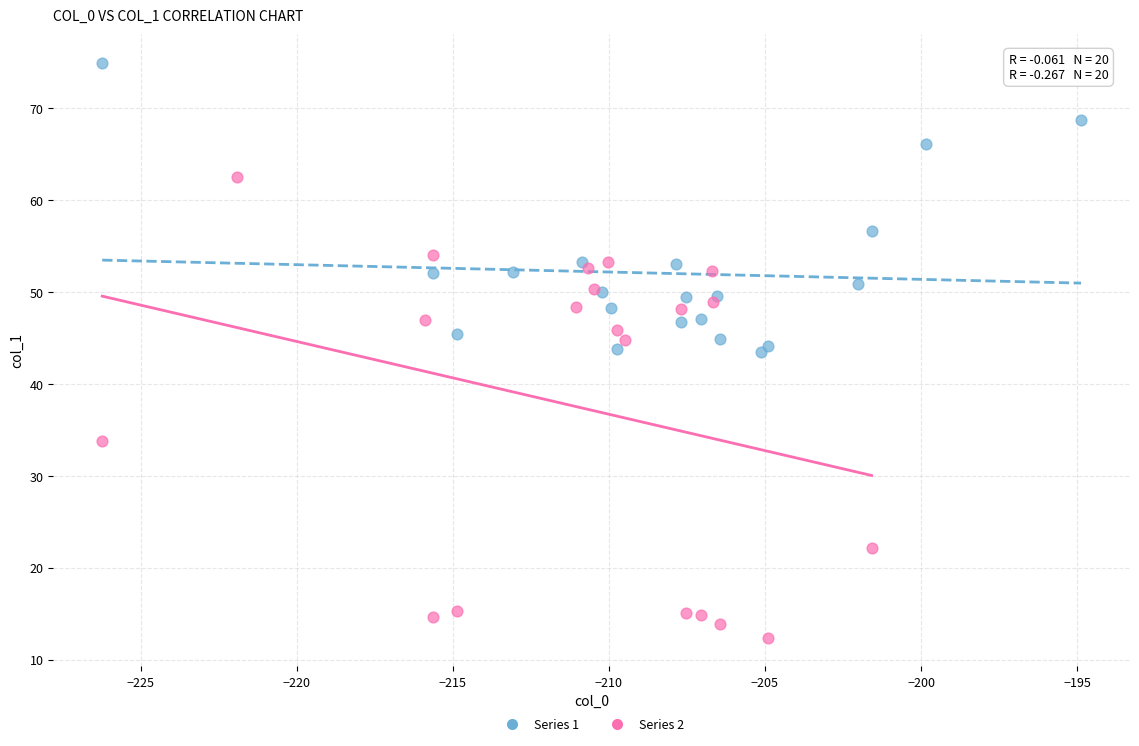

Which series has the largest Y range (max minus min)?

Series 2